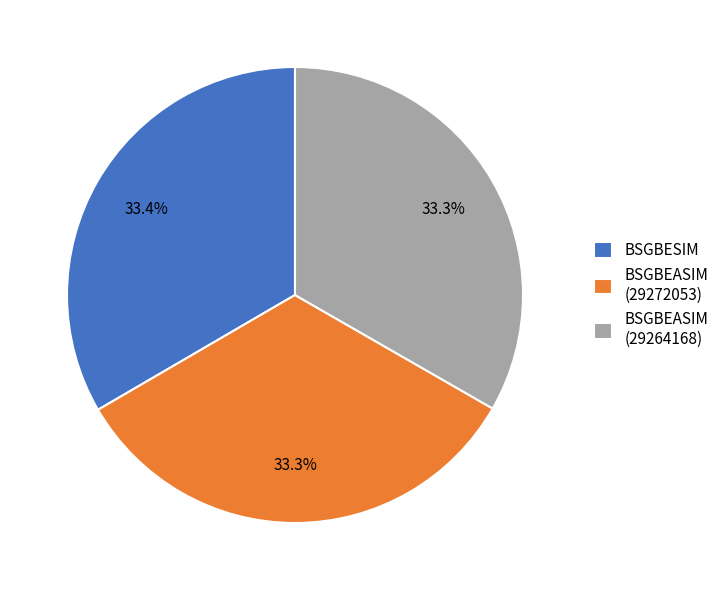

True or false: BSGBESIM accounts for 33% of the total.

True